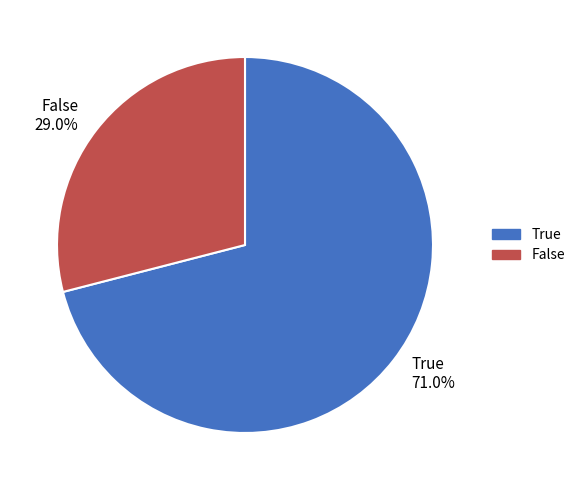

Combined, what portion of the pie is True and False?

100.0%